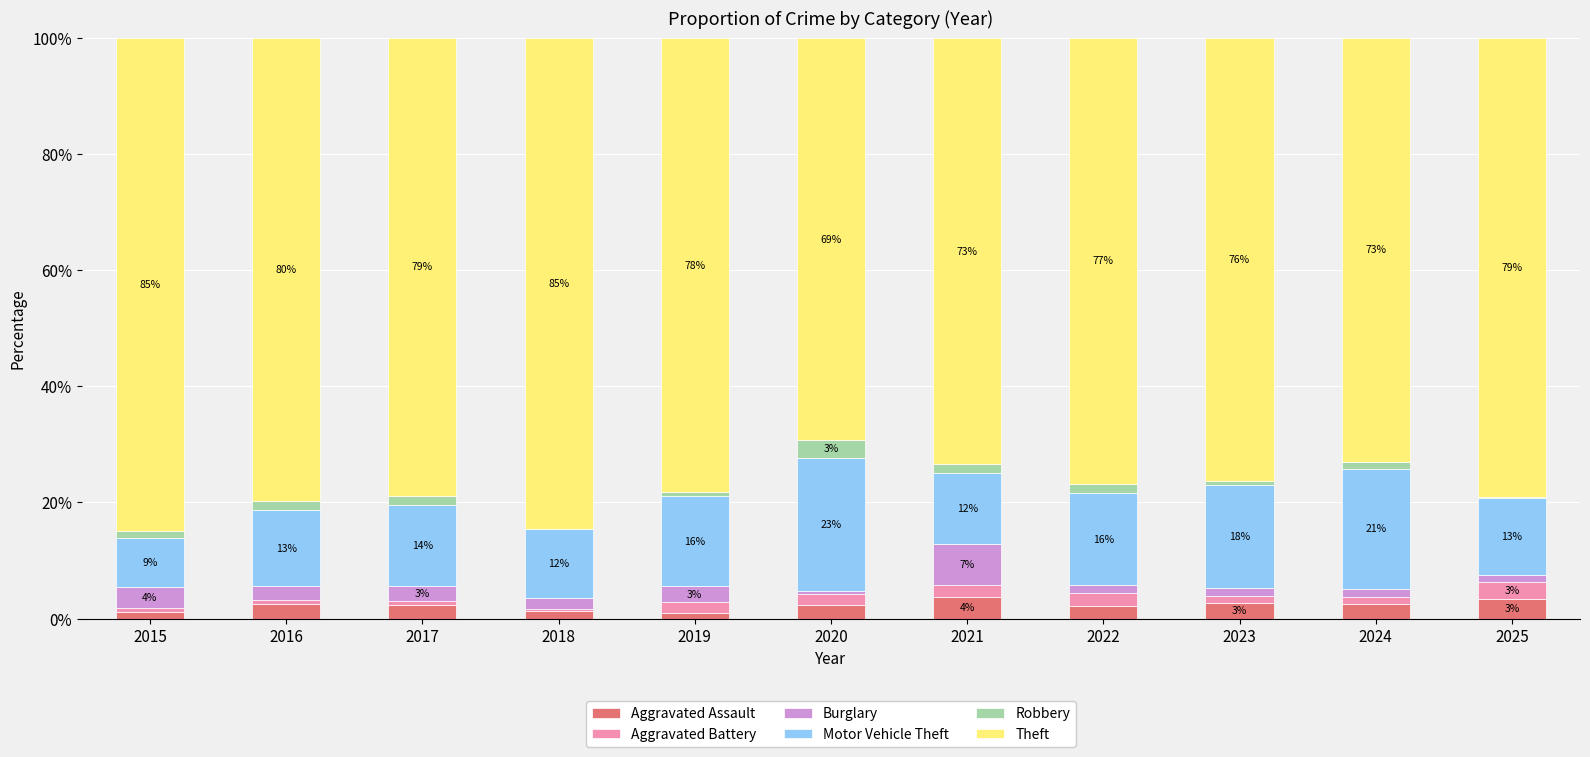

What is the highest value of the Aggravated Assault series?

3.7